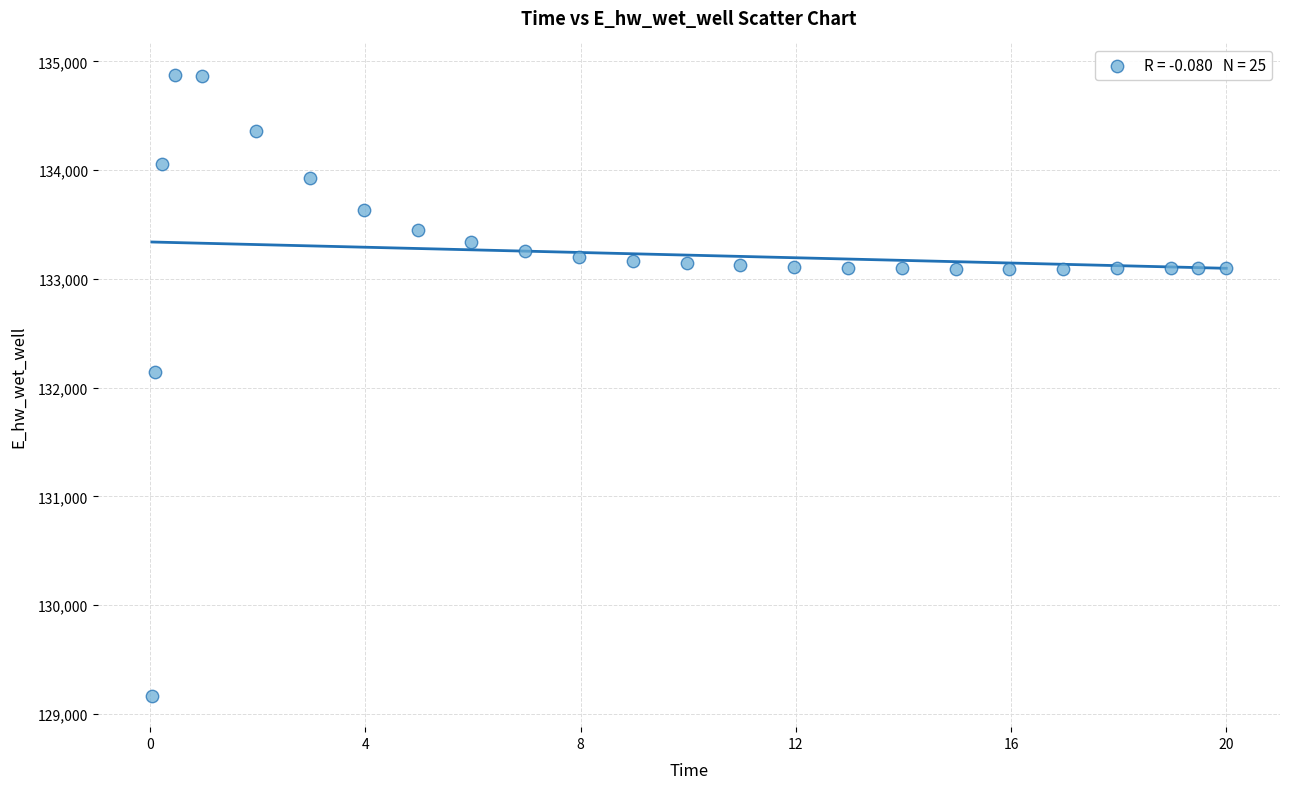

What Y value in the scatter plot is closest to 132021?

132146.5